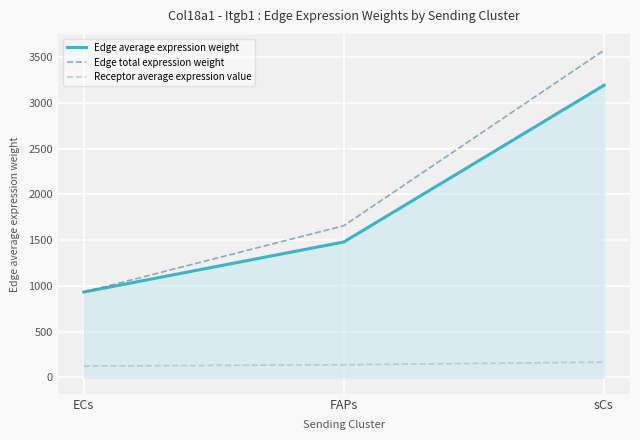

Which series changed the most between ECs and FAPs?

Edge total expression weight